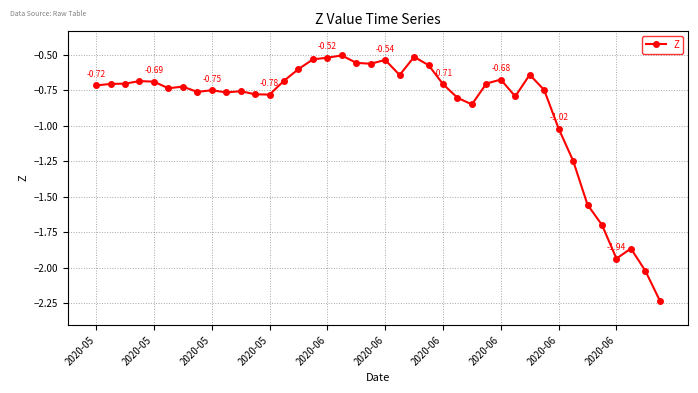

True or false: the data has more than 2 interior local peaks.

True